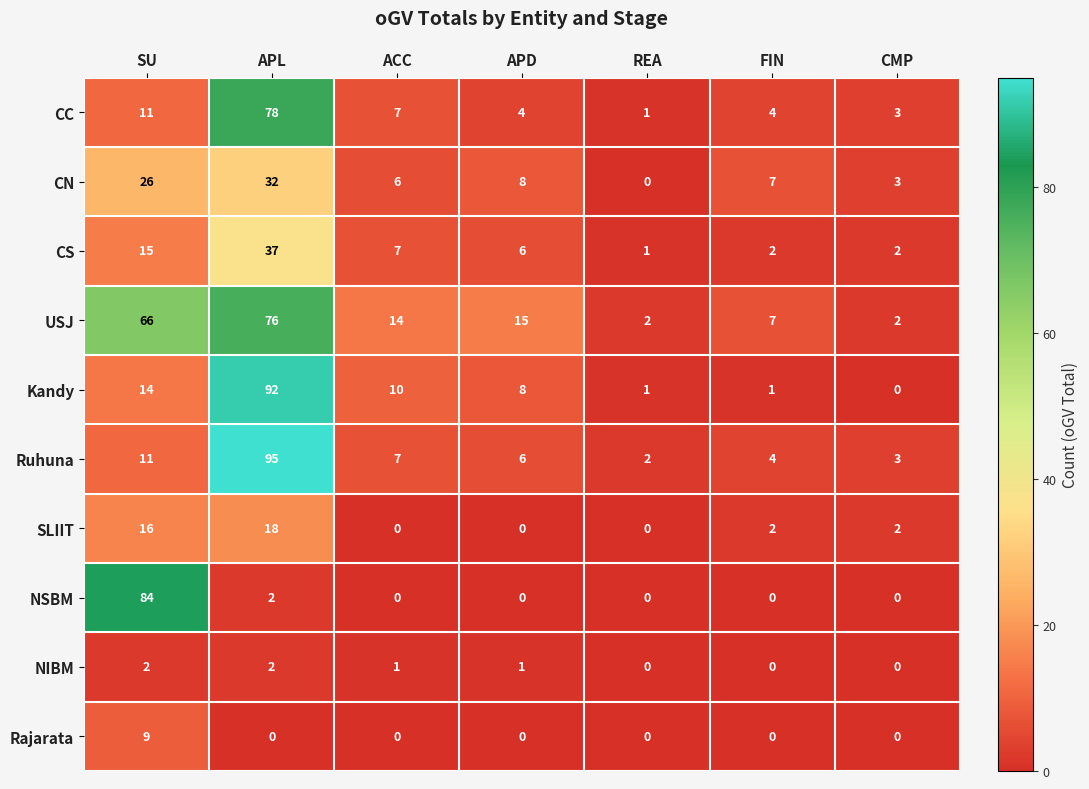

At which label does NIBM first exceed 1?

SU